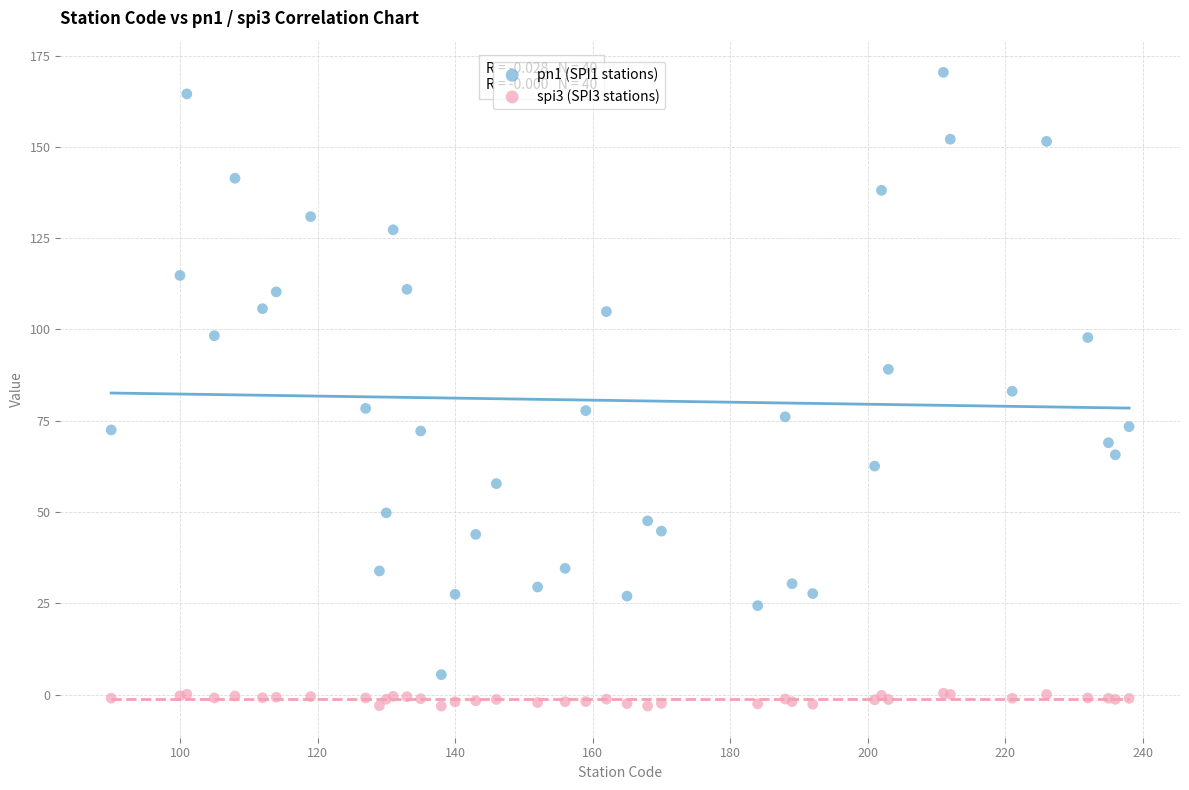

Which series has the widest spread of Y values?

pn1 (SPI1 stations)